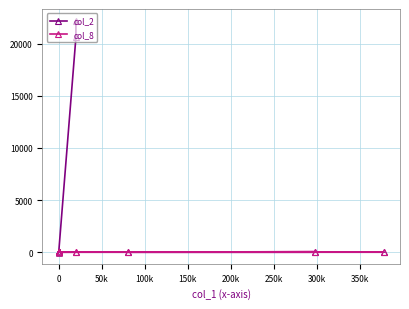

Is it true that col_8 equals 0 at 0?

True